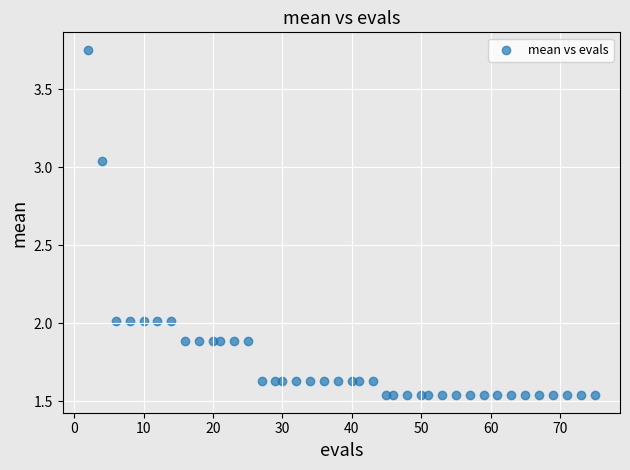

What is the range of X values (max minus min)?

73.0